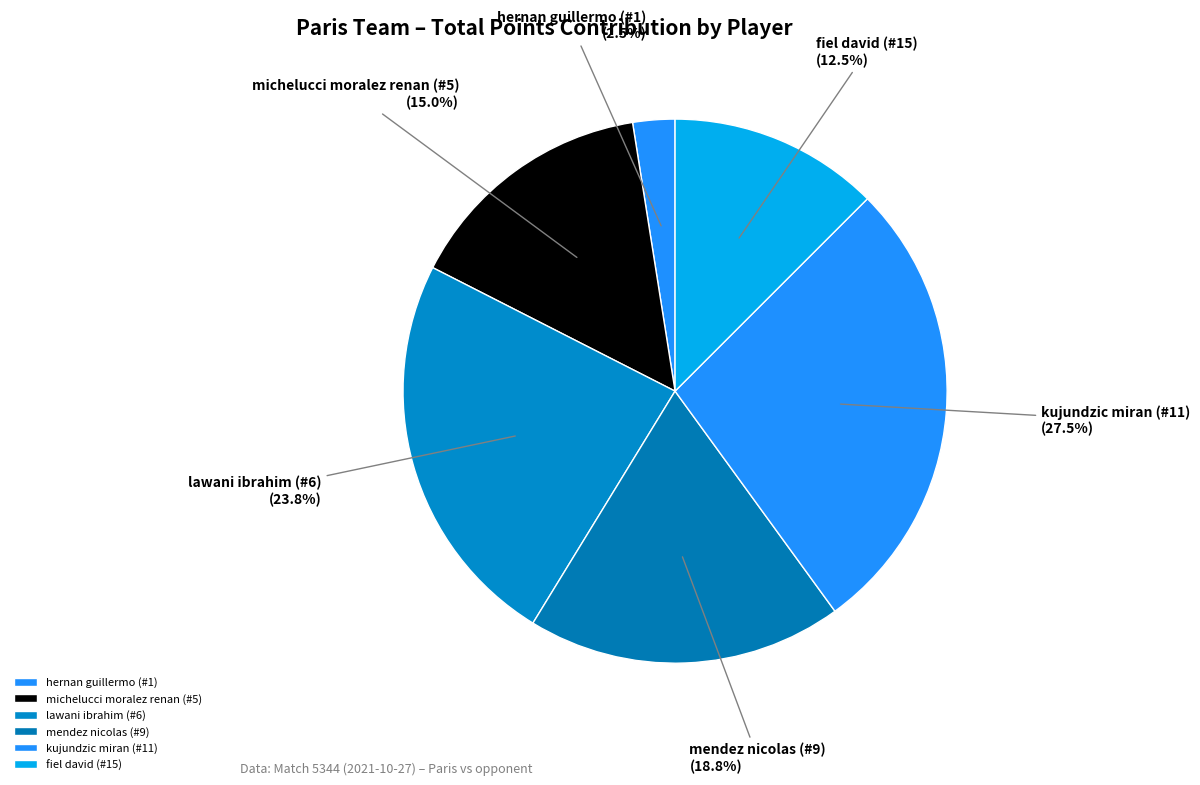

How much of the chart is everything except michelucci moralez renan (#5)?

85.0%